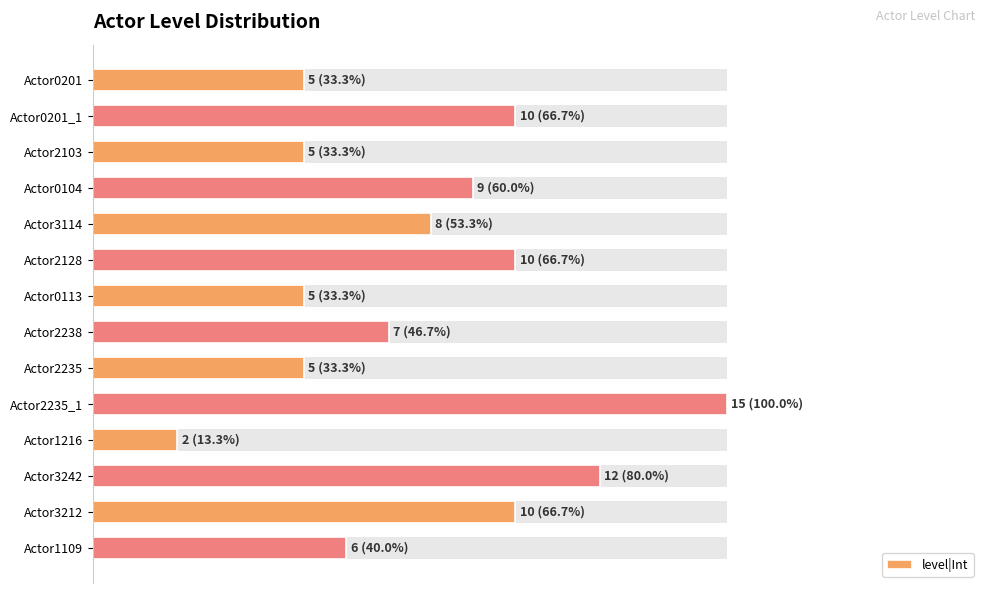

What is the smallest value displayed?

2